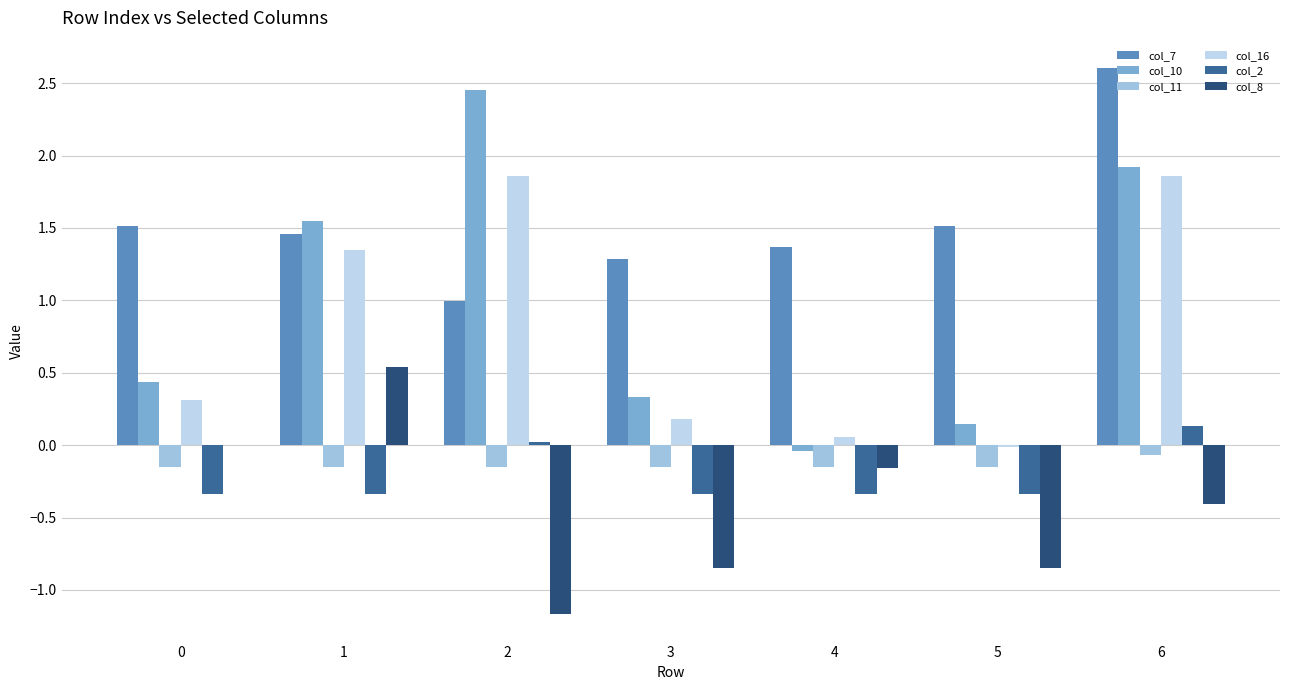

Is the value of col_7 at 3 greater than the value of col_2 at 3?

Yes